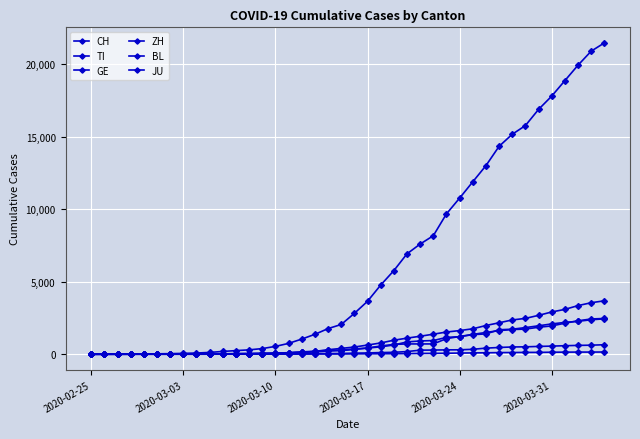

True or false: CH and BL cross at least once.

False